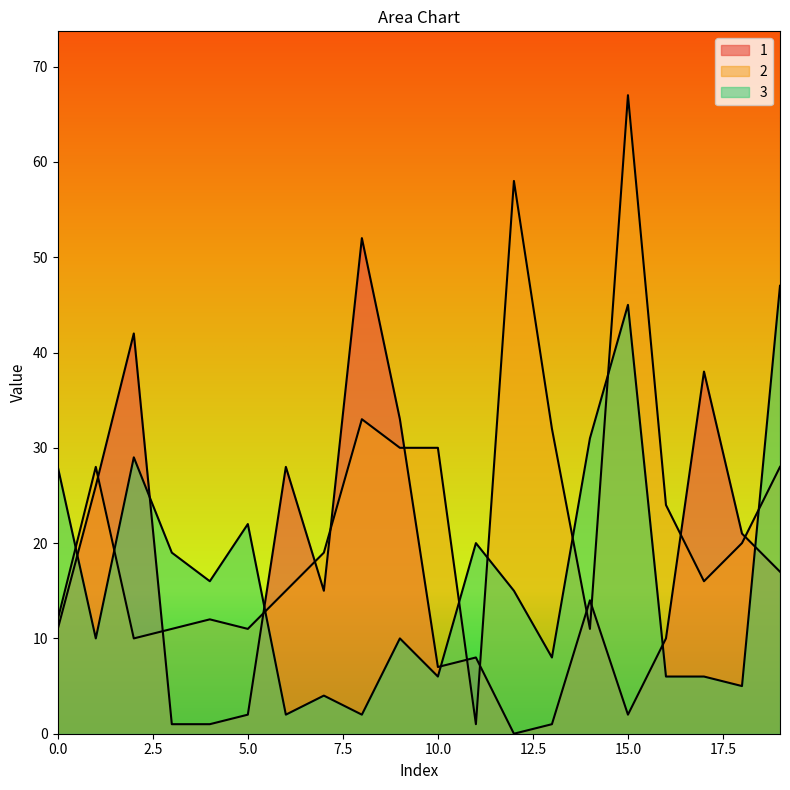

What is the difference between the maximum and minimum values in the 3 series?

45